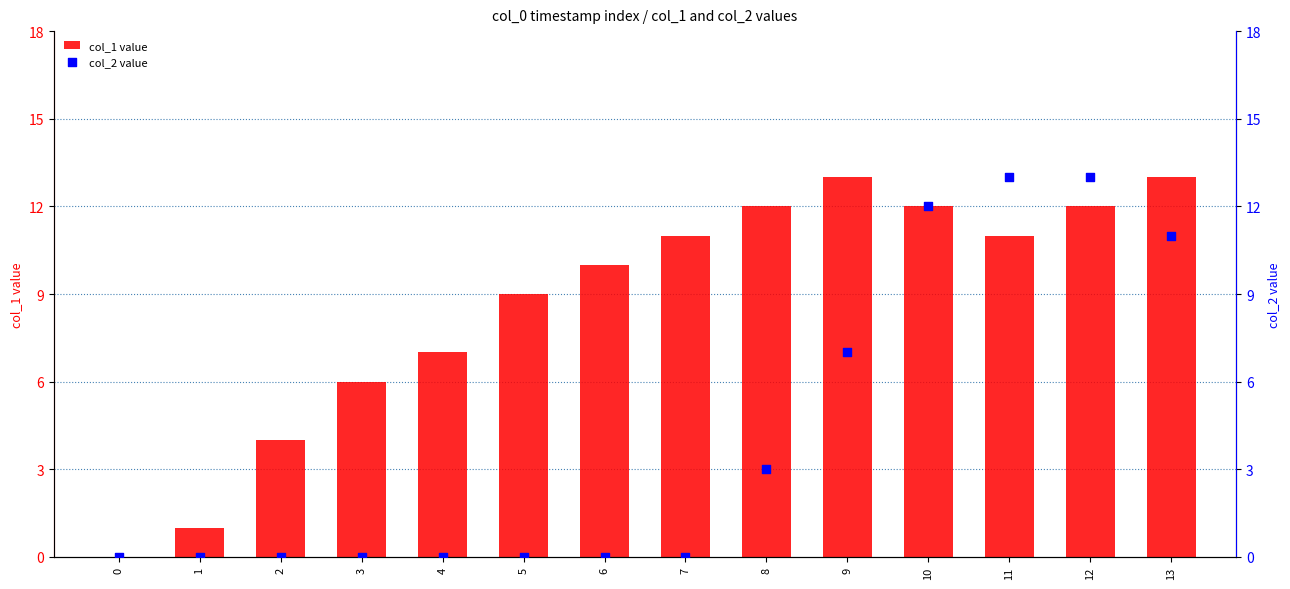

At which category is the sum across all series the highest?

12